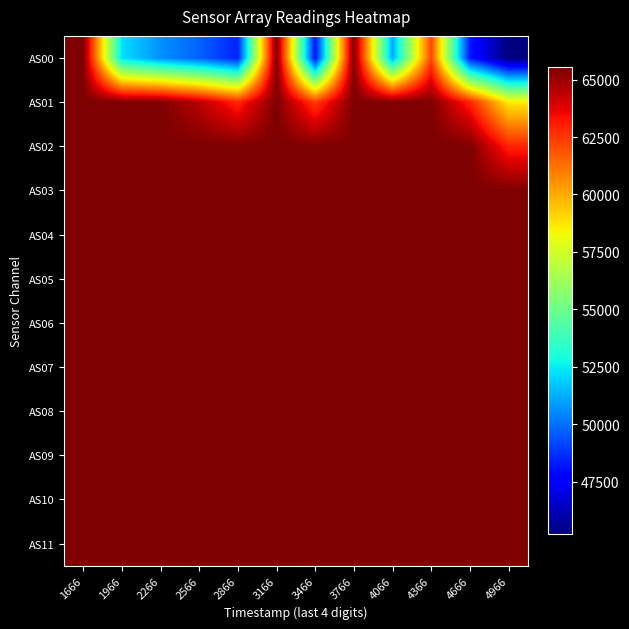

What is the total value across all series at 2266?

771551